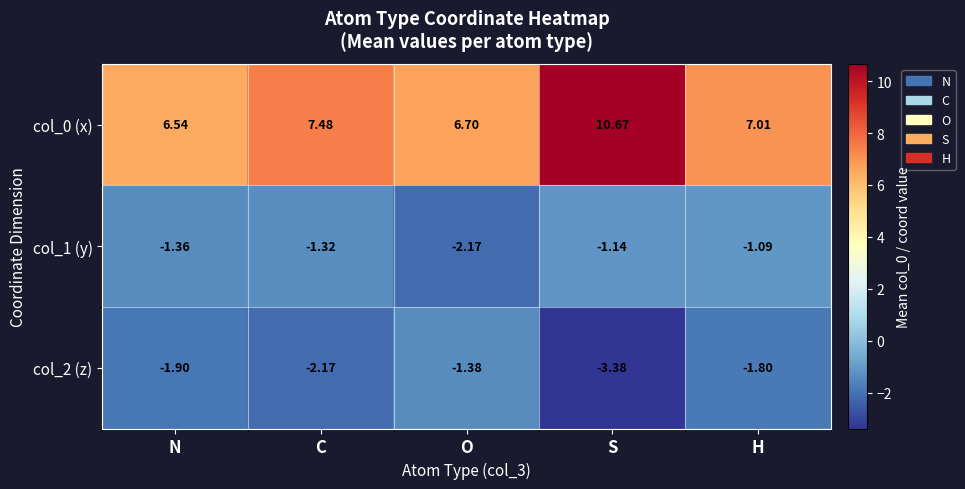

At which category is the sum across all series the highest?

S